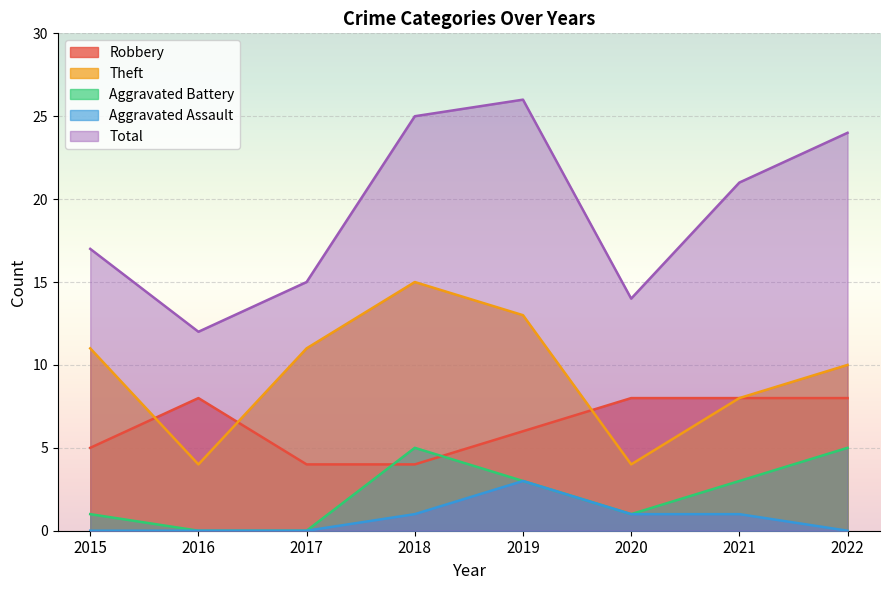

Does the chart display data point markers on the line(s)?

No